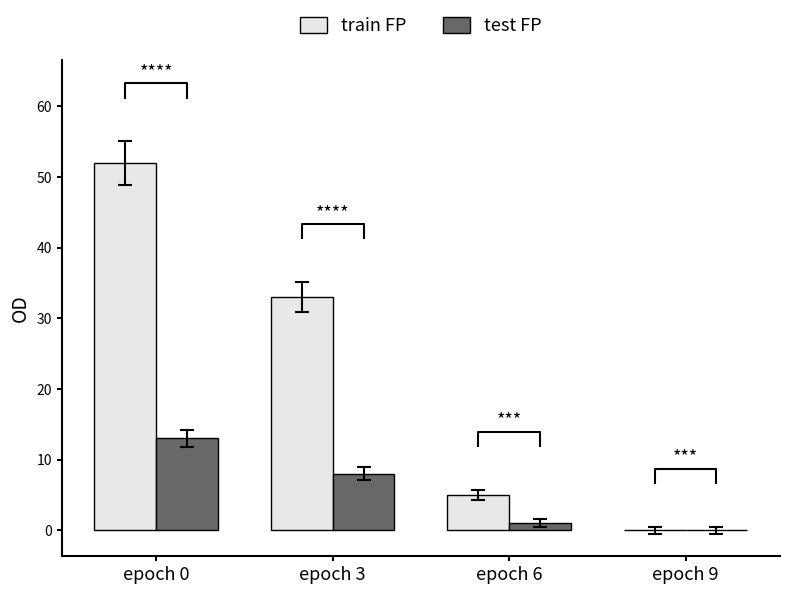

How many series are shown in this chart?

2